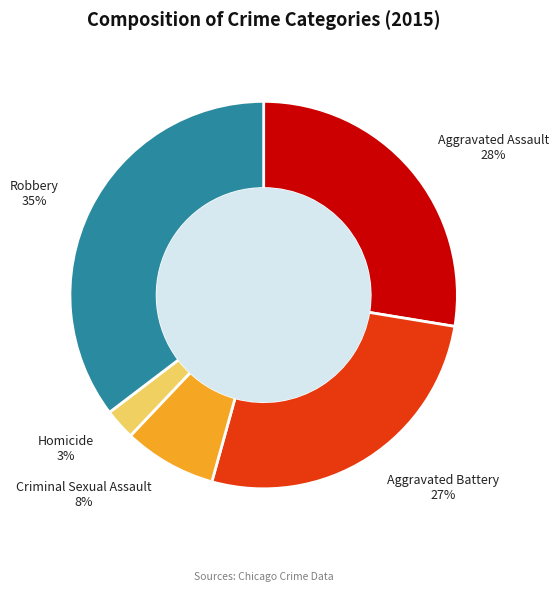

To the nearest percent, what percentage of the pie is Aggravated Assault?

28%